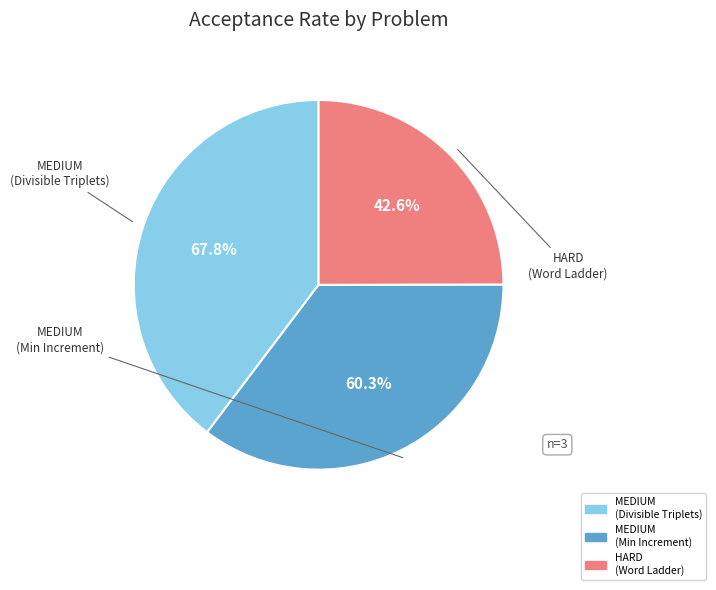

Combined, do Minimum Increment to Make Array Unique (MEDIUM) and Word Ladder (HARD) account for over 50%?

Yes